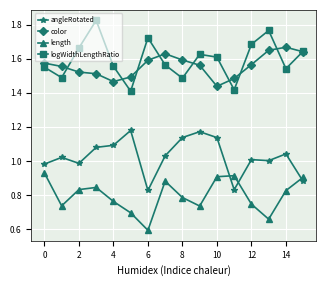

Does the chart display data point markers on the line(s)?

Yes